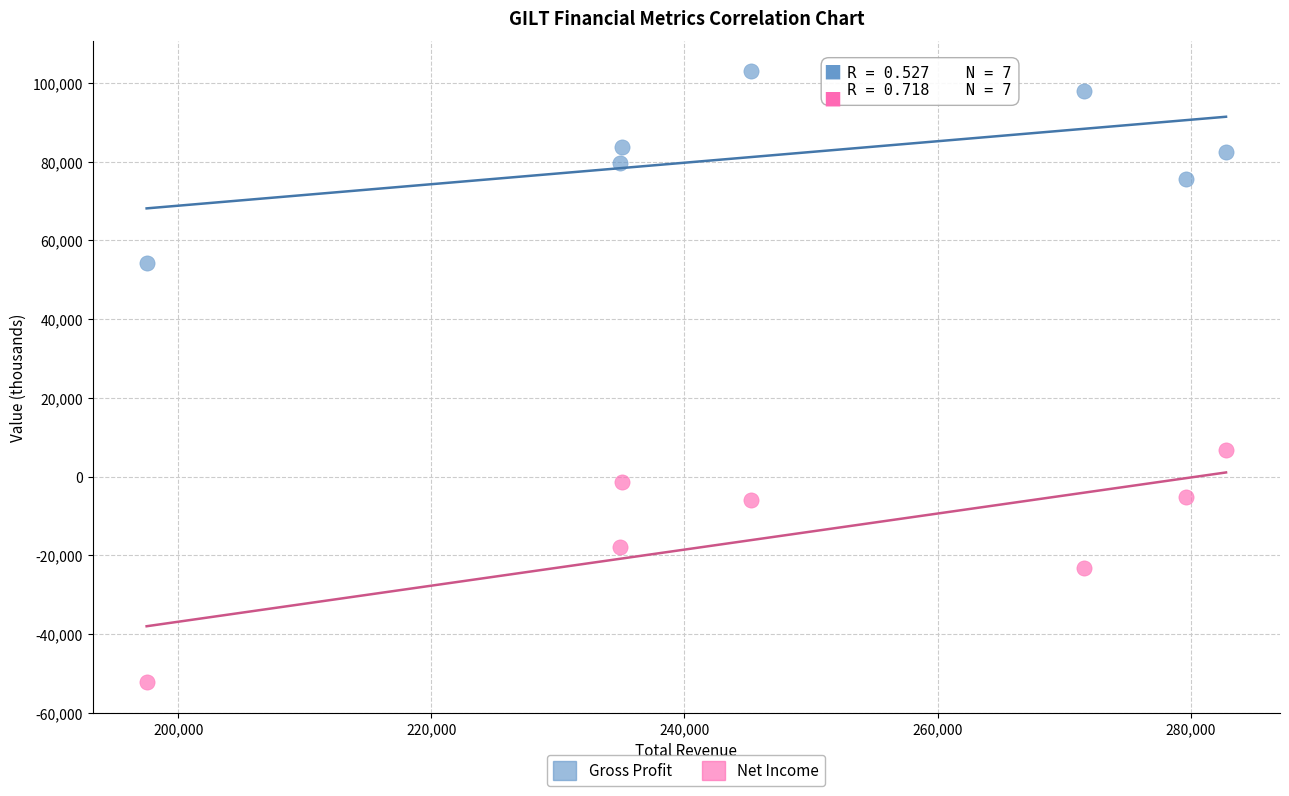

What are all the series names shown in the legend?

Gross Profit, Net Income